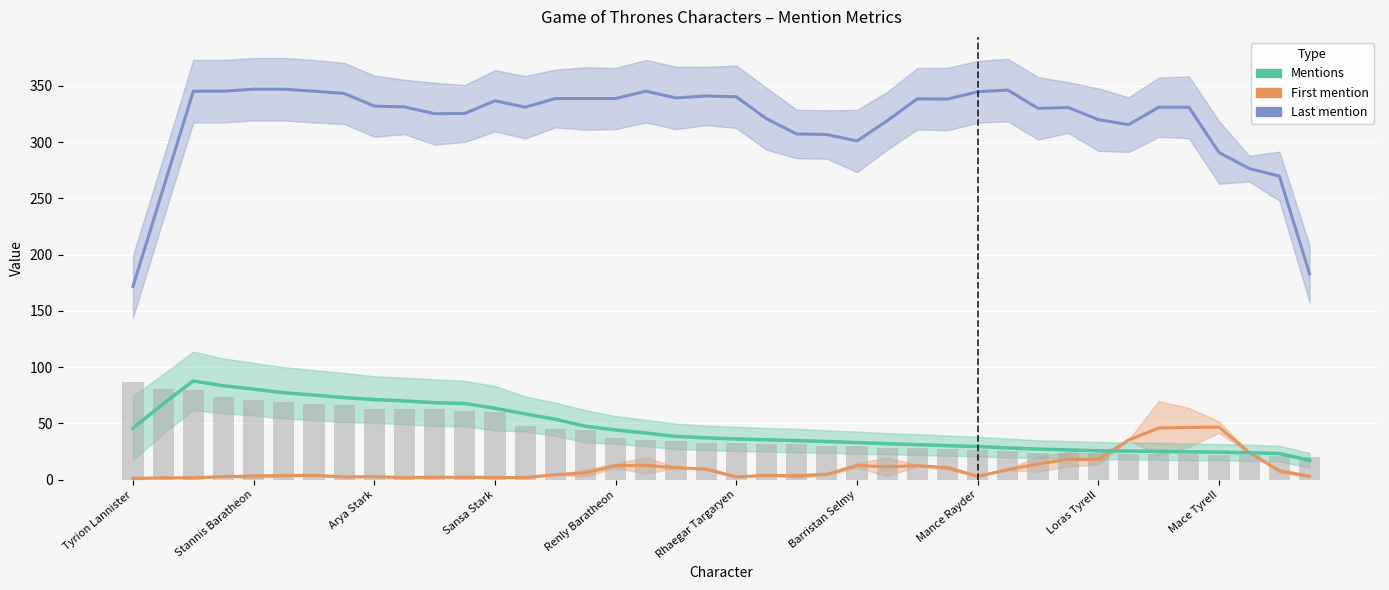

The Mentions series shows 20.3 at 23. True or false?

False